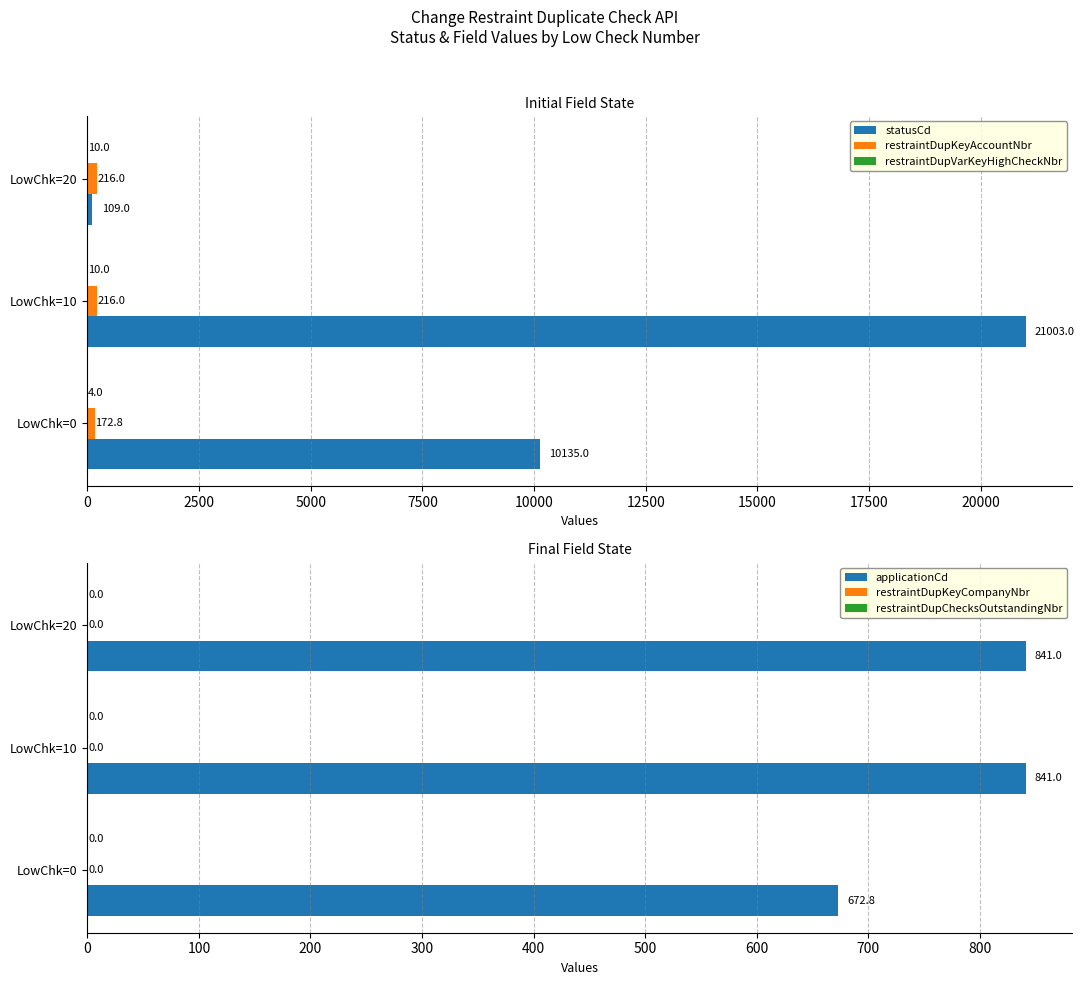

How many series are shown in this chart?

6